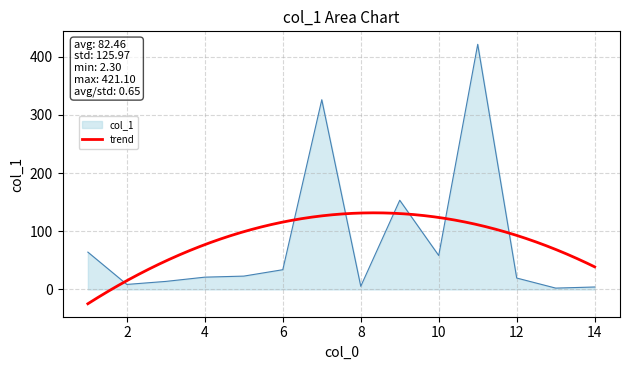

At which category does the chart reach its minimum across all series?

13